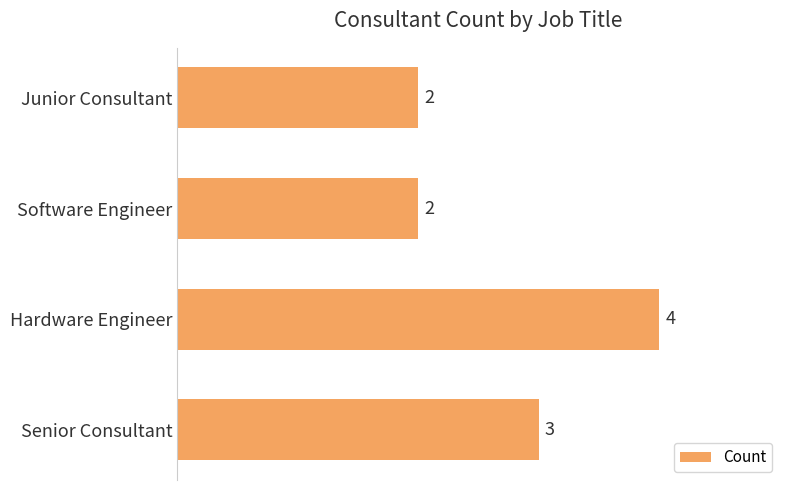

How many data points are less than 3?

2